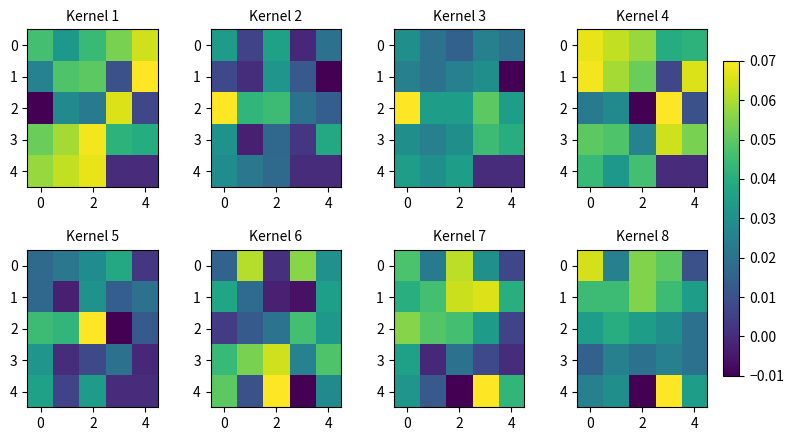

What is the sum of all 1 values?

0.2